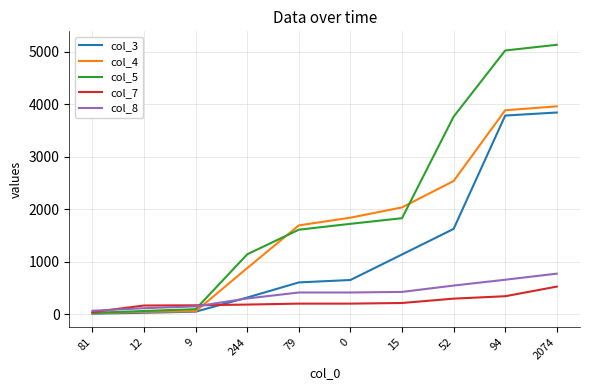

At which label is col_5 closest to 2582?

15